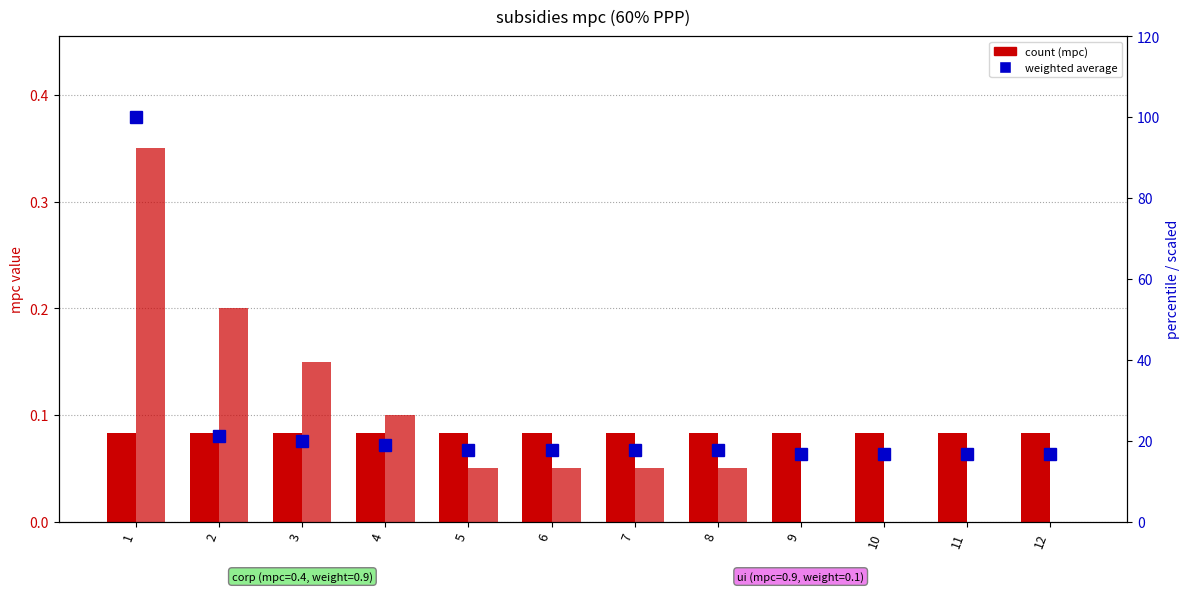

How many values in the weighted average series exceed 17?

8